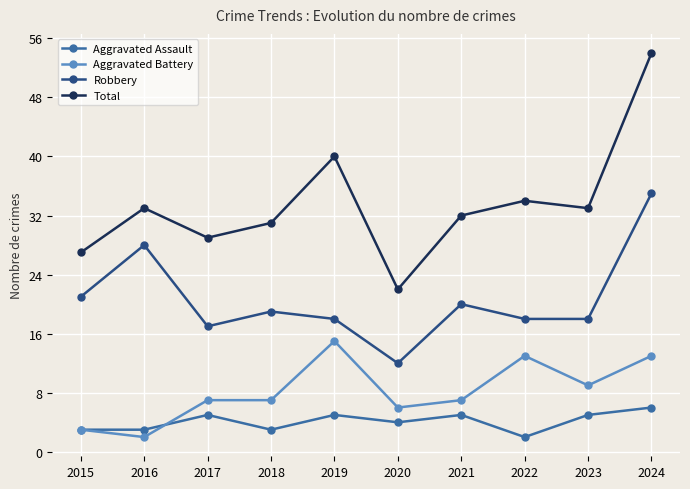

In Robbery, how many points are higher than both neighbors (excluding endpoints)?

3